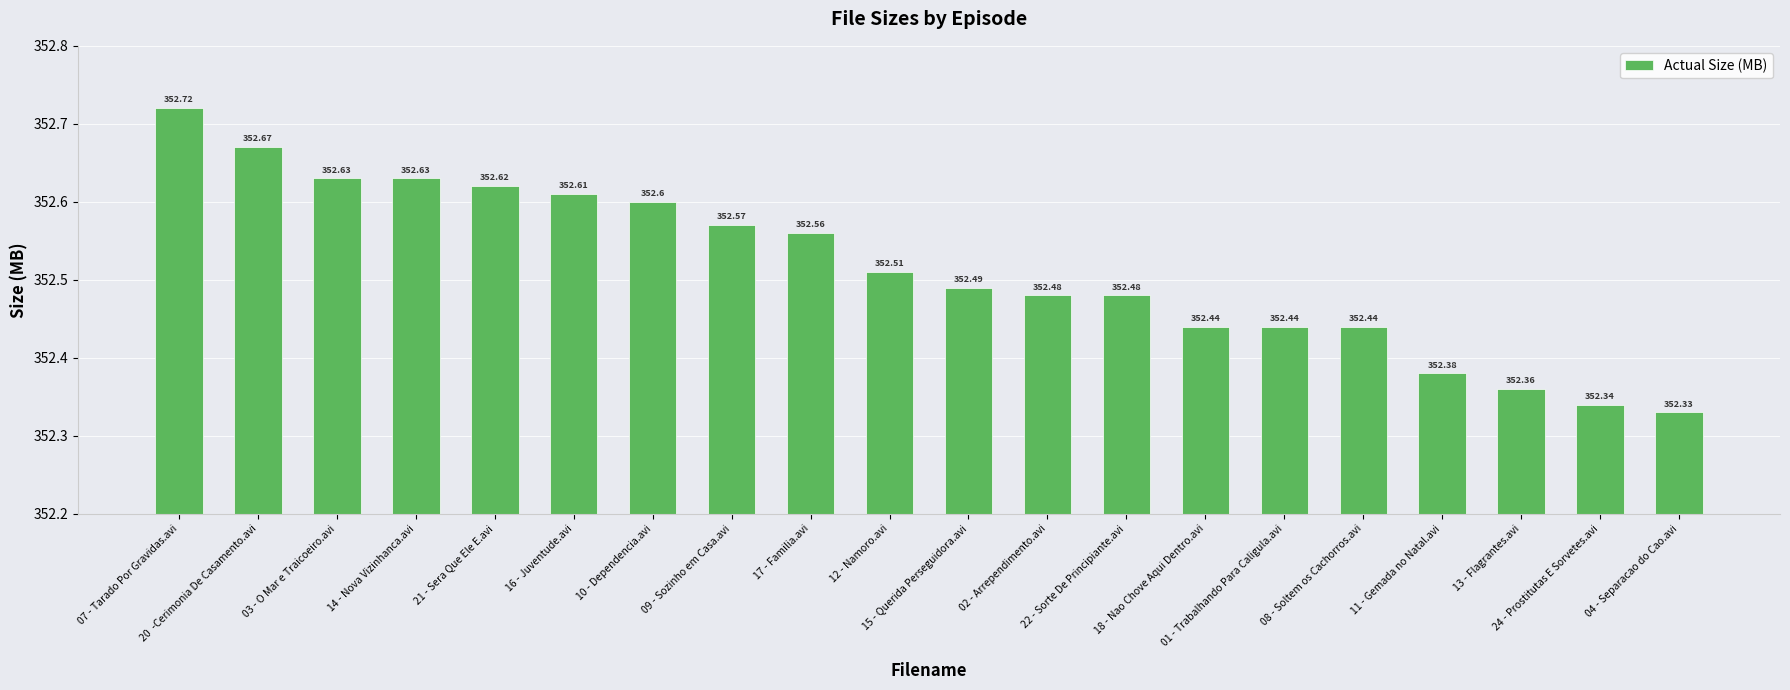

What is the change in value from 15 - Querida Perseguidora.avi to 13 - Flagrantes.avi?

-0.1